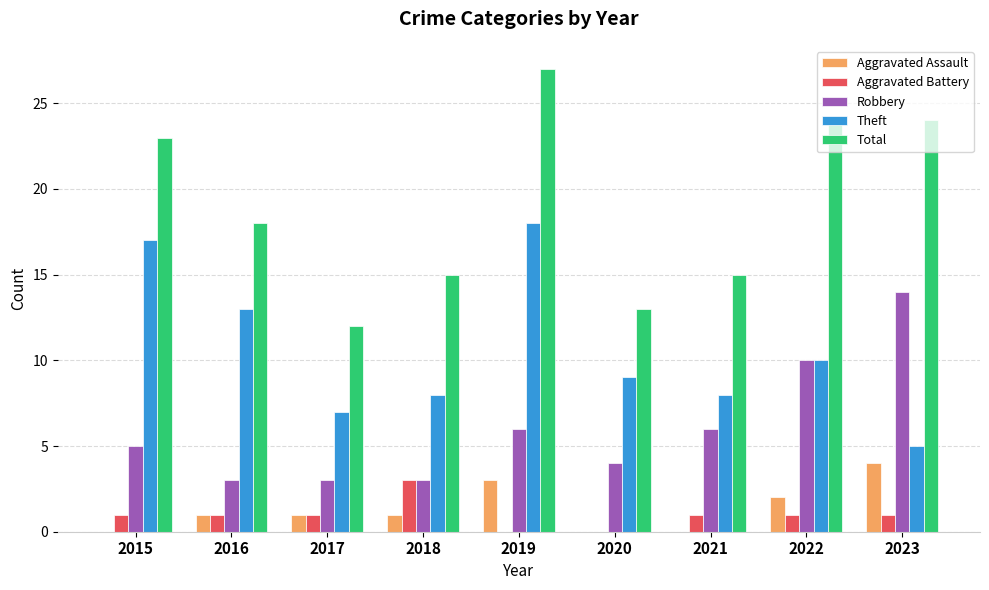

What is the sum of the Aggravated Battery values at 2016 and 2019?

1